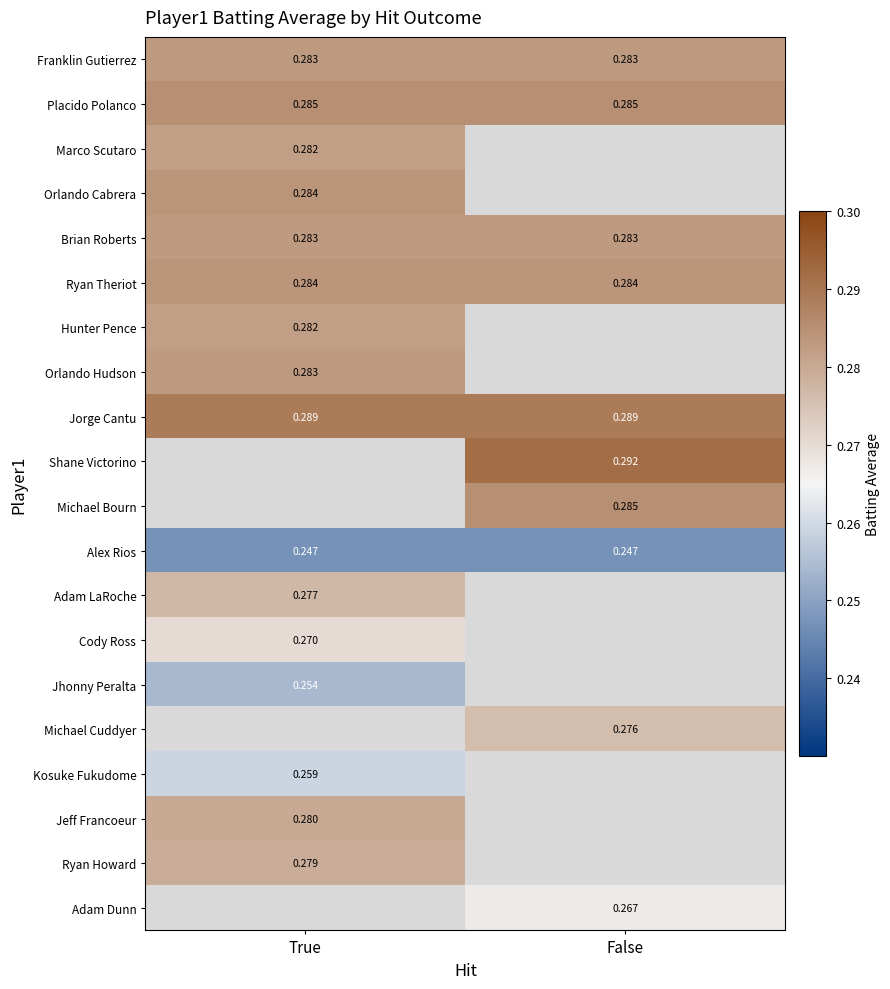

How many series are shown in this chart?

20